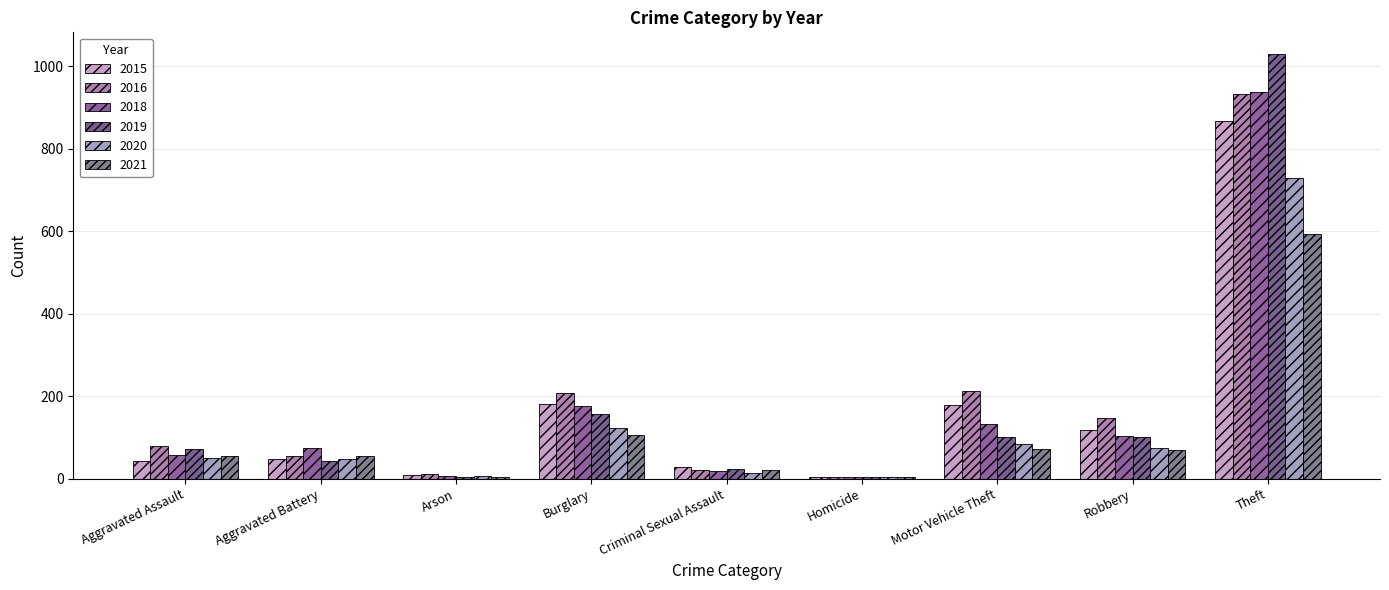

How many data points in 2018 are less than 74?

4